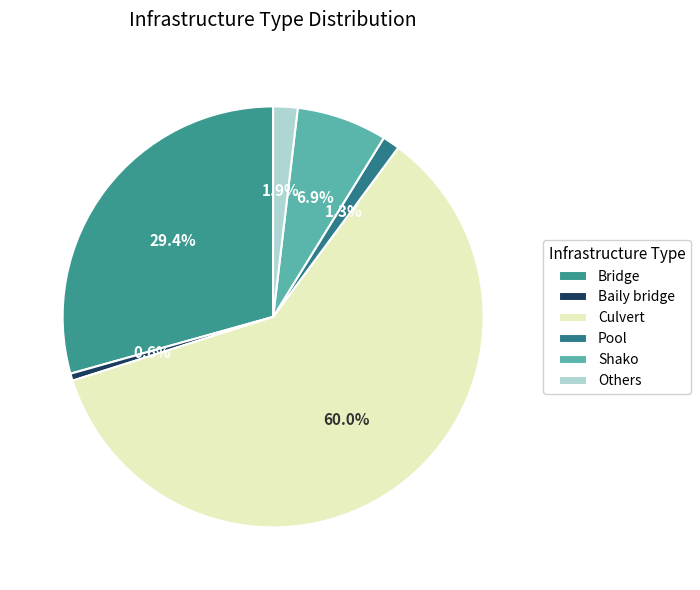

Which category has the smallest portion of the pie?

Baily bridge